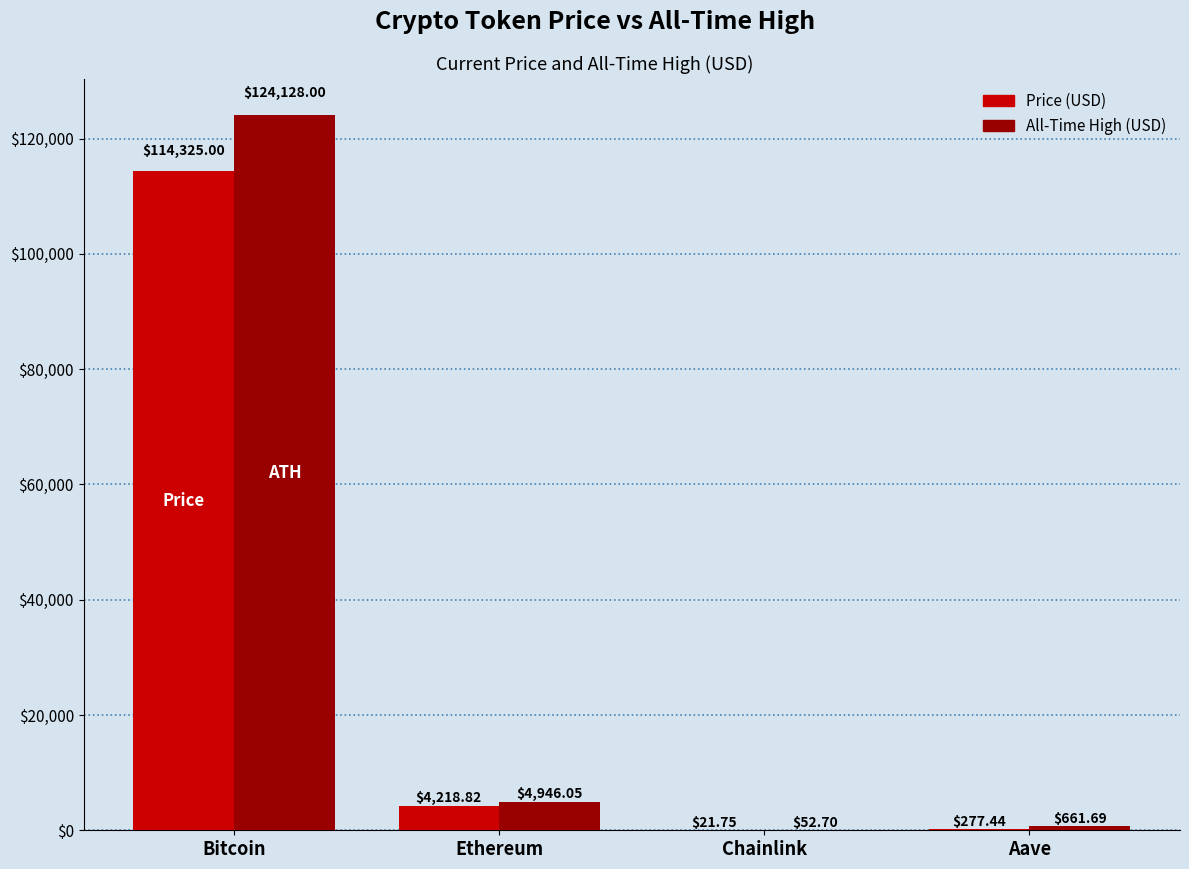

Which label corresponds to the largest value in the chart?

Bitcoin